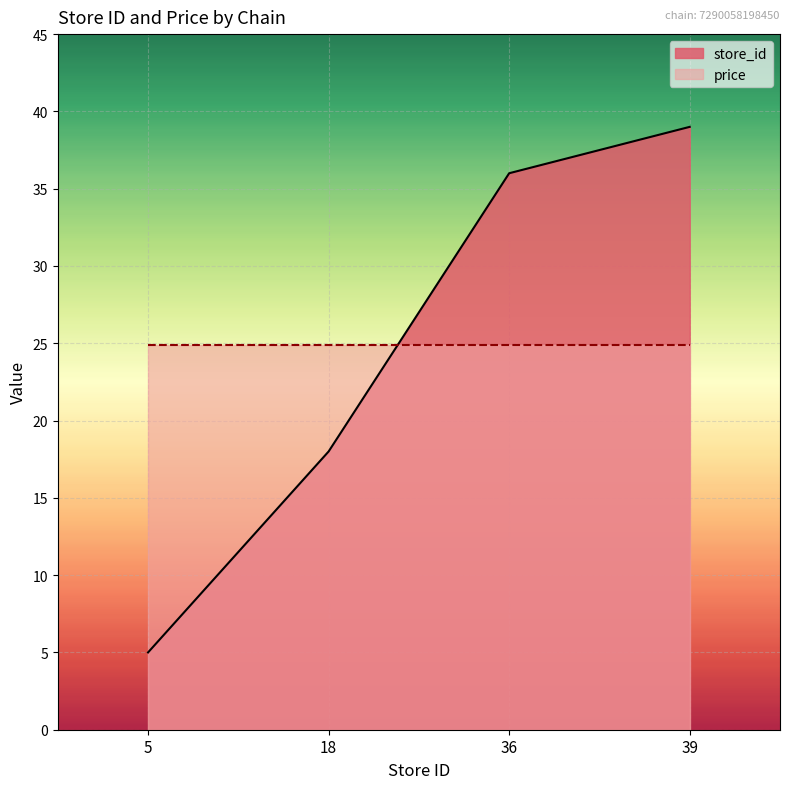

List the labels in order of value, largest first.

39, 36, 18, 5